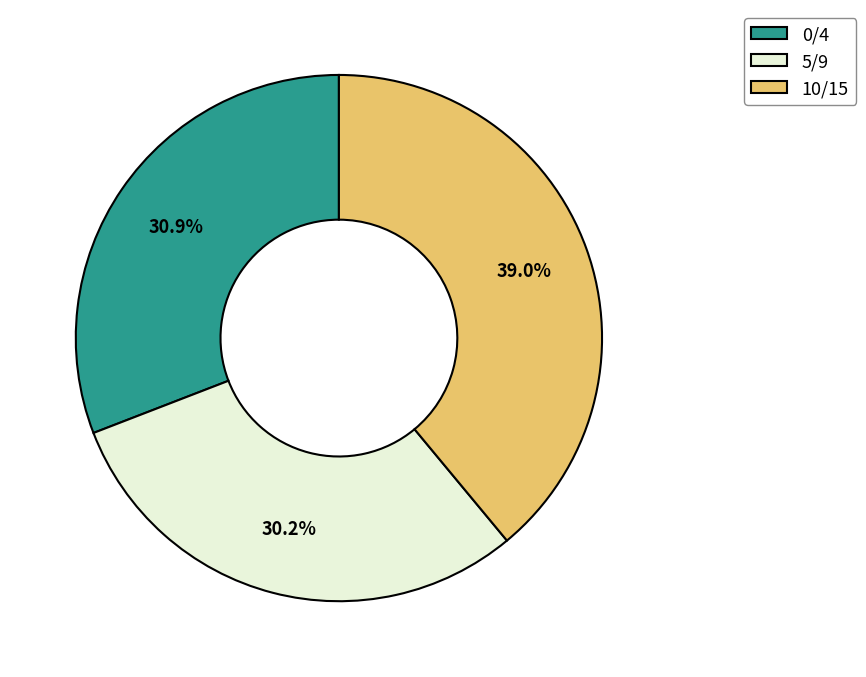

Does any single category account for the majority?

No